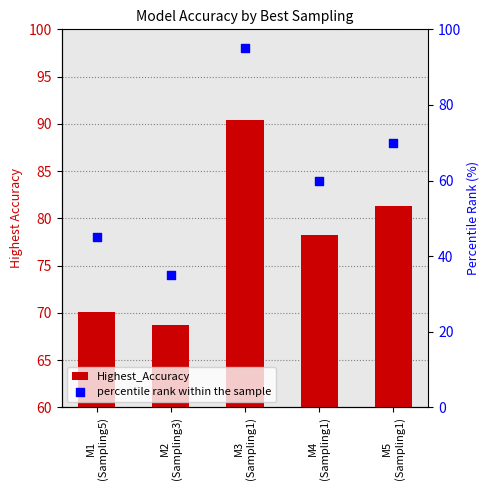

What is the total value across all series at M1
(Sampling5)?

115.1